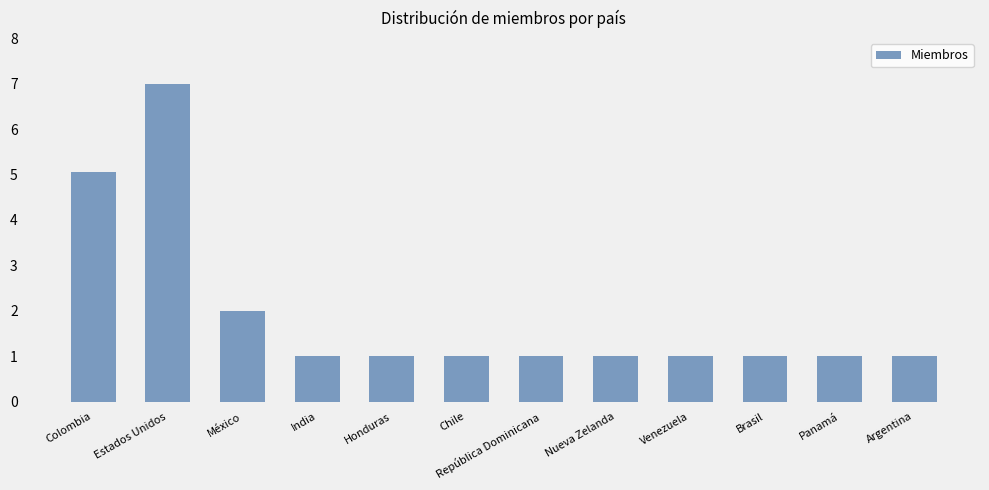

What is the greatest value displayed?

7.0